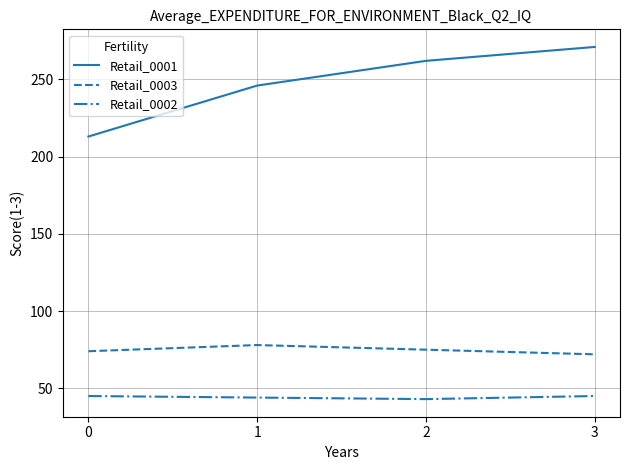

At which category is the sum across all series the highest?

3